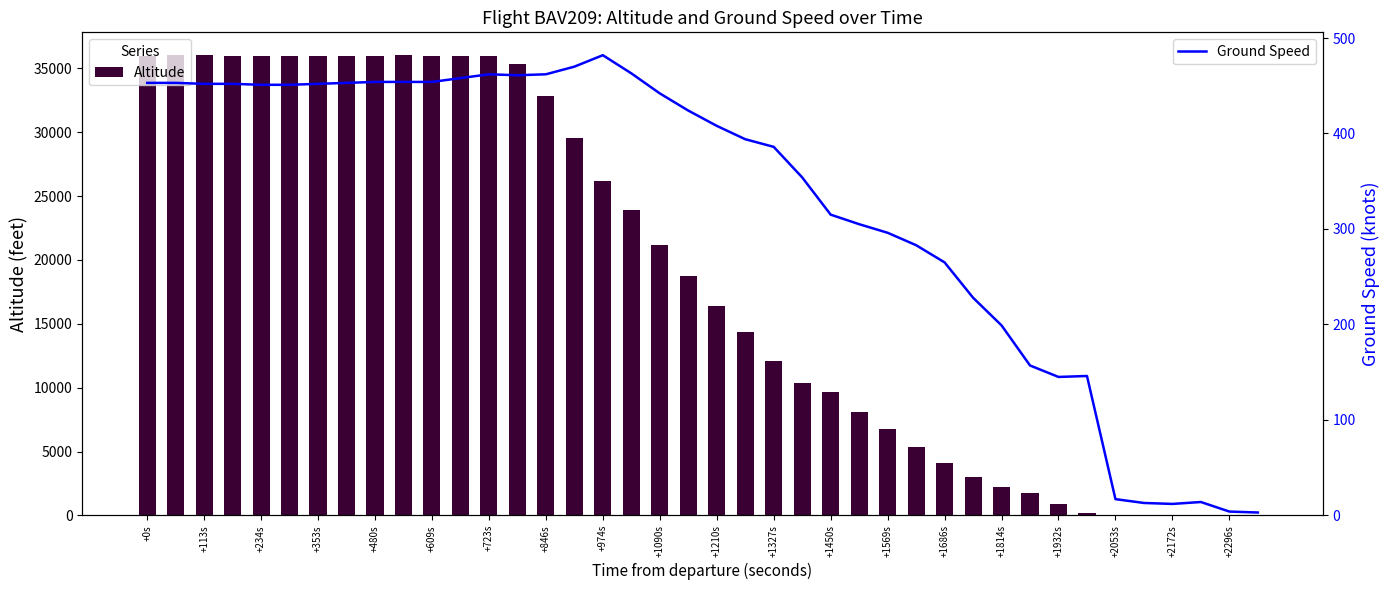

Which series changed the most between 23 and 32?

altitude